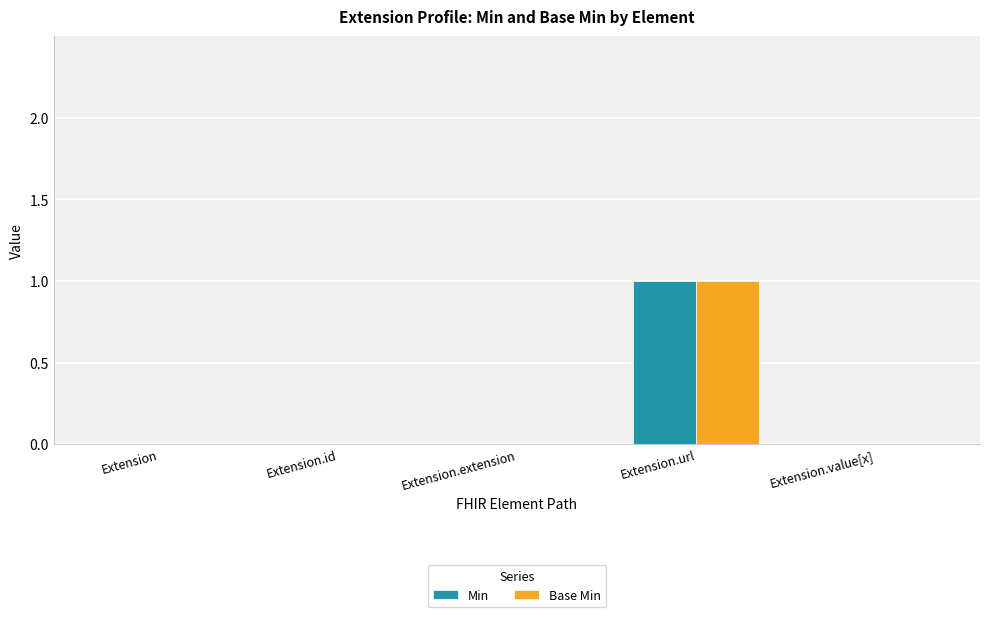

Are the bars grouped side by side (vs. stacked)?

Yes